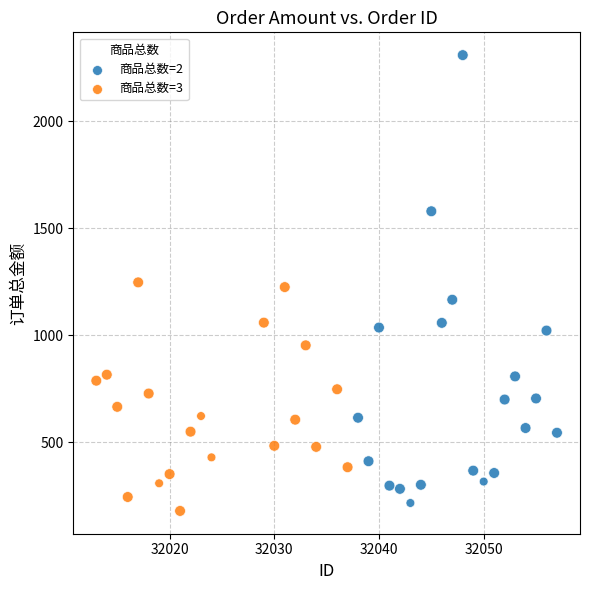

Which series reaches the minimum Y coordinate?

商品总数=3